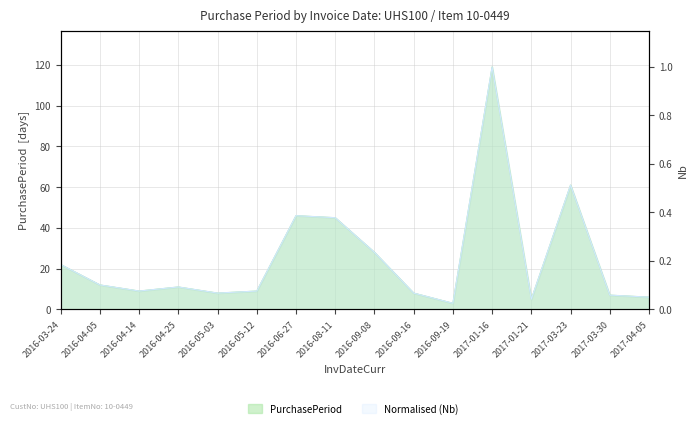

What is the difference between the values at 2017-03-30 and 2016-03-24?

15